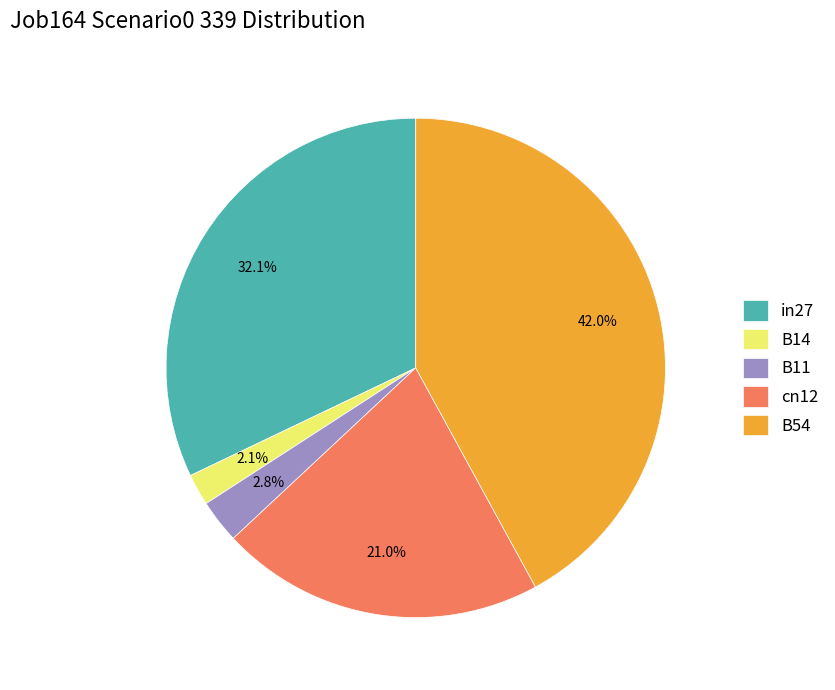

Which has a higher value, B54 or cn12?

B54